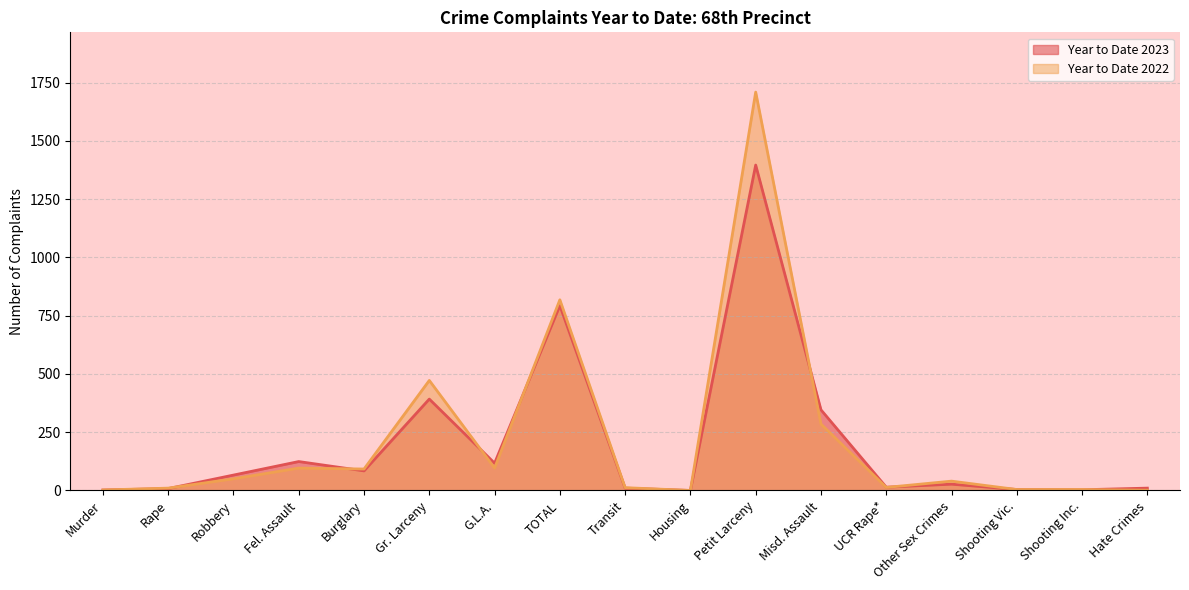

Which series has the widest spread of values?

Year to Date 2022